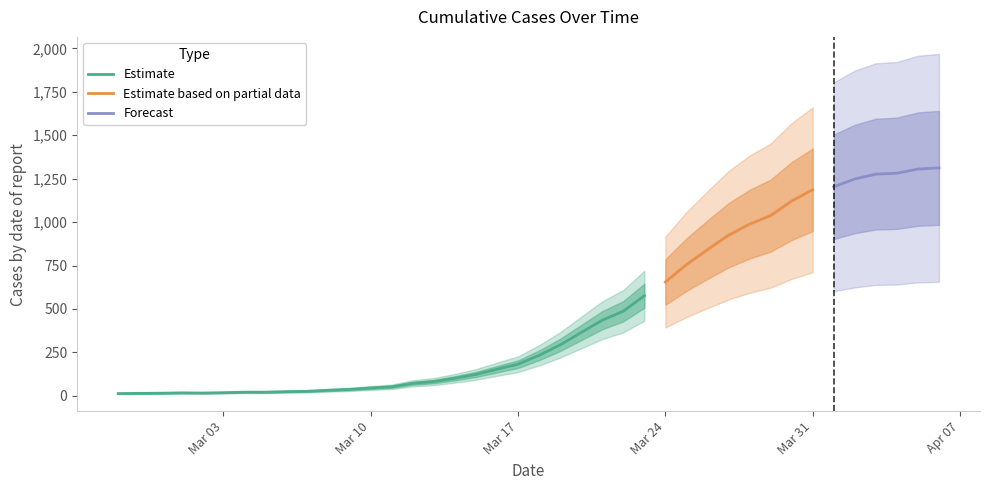

How many interior local valleys (lower than both neighbors) does the data have?

1